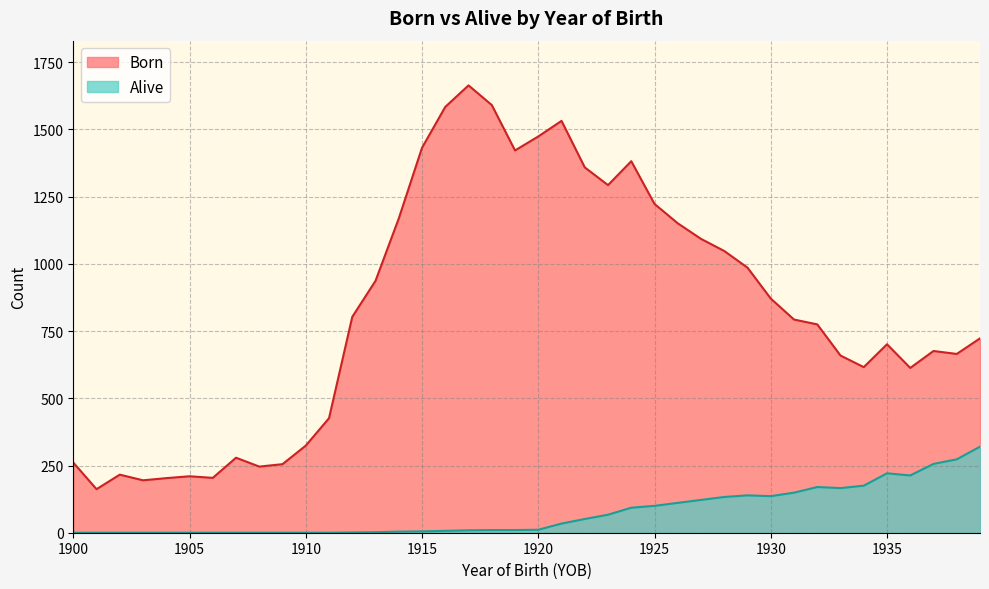

Reading left to right, list all the values displayed in this chart.

Born: 261	162	216	195	203	210	204	279	246	255	324	426	803	937	1169	1432	1584	1664	1591	1422	1474	1532	1359	1293	1382	1223	1151	1093	1048	986	871	793	775	659	616	701	613	676	665	723
Alive: 0	0	0	0	0	0	0	0	0	0	0	0	1	2	4	5	7	9	10	10	11	34	51	67	93	100	111	122	133	139	136	149	170	166	175	221	213	256	273	320